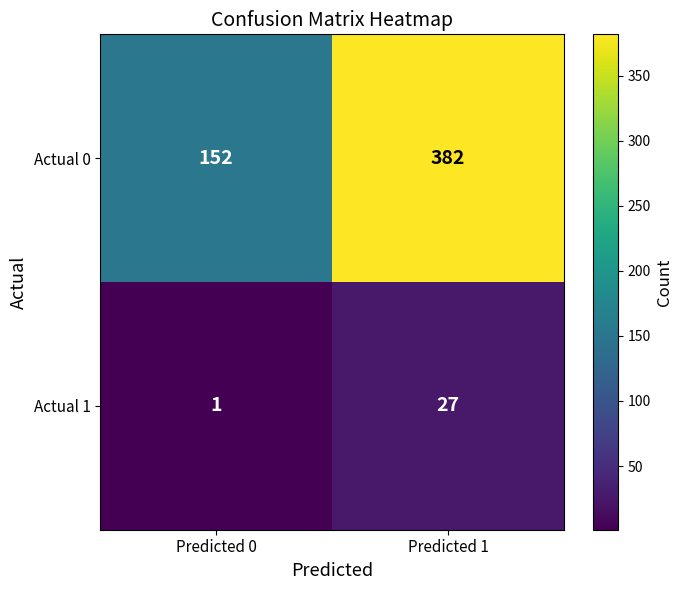

At how many categories does at least one series exceed 273?

1